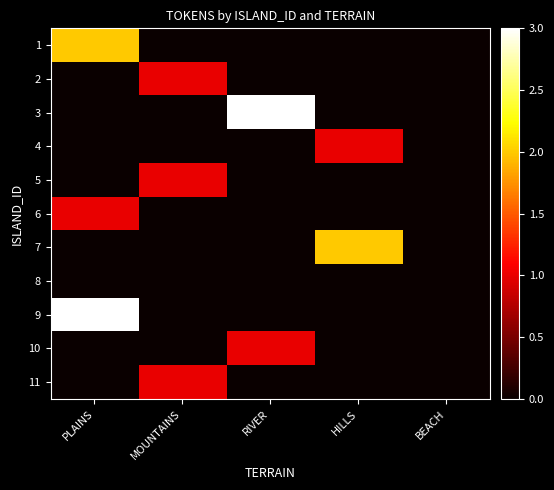

Reading right to left, list all the values displayed in this chart.

1: BEACH=0	HILLS=0	RIVER=0	MOUNTAINS=0	PLAINS=2
2: BEACH=0	HILLS=0	RIVER=0	MOUNTAINS=1	PLAINS=0
3: BEACH=0	HILLS=0	RIVER=3	MOUNTAINS=0	PLAINS=0
4: BEACH=0	HILLS=1	RIVER=0	MOUNTAINS=0	PLAINS=0
5: BEACH=0	HILLS=0	RIVER=0	MOUNTAINS=1	PLAINS=0
6: BEACH=0	HILLS=0	RIVER=0	MOUNTAINS=0	PLAINS=1
7: BEACH=0	HILLS=2	RIVER=0	MOUNTAINS=0	PLAINS=0
8: BEACH=0	HILLS=0	RIVER=0	MOUNTAINS=0	PLAINS=0
9: BEACH=0	HILLS=0	RIVER=0	MOUNTAINS=0	PLAINS=3
10: BEACH=0	HILLS=0	RIVER=1	MOUNTAINS=0	PLAINS=0
11: BEACH=0	HILLS=0	RIVER=0	MOUNTAINS=1	PLAINS=0